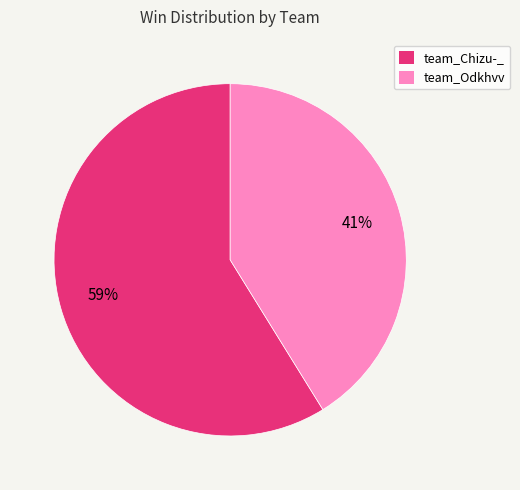

To the nearest percent, what percentage of the pie is team_Chizu-_?

59%